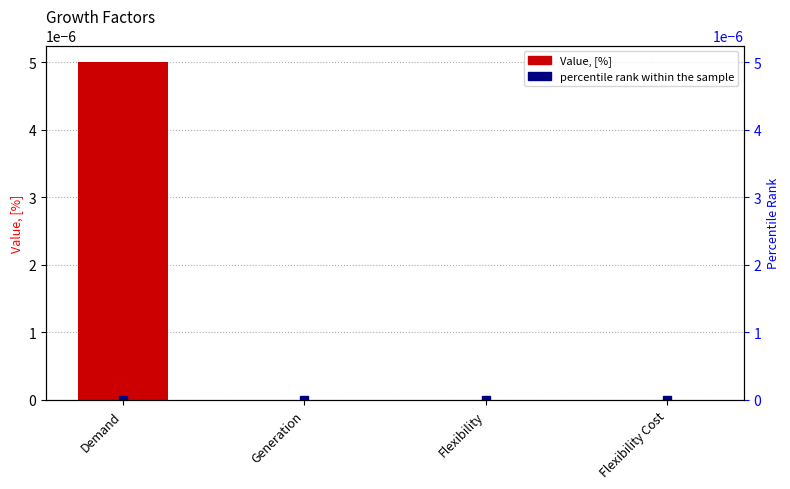

Are the bars grouped side by side (vs. stacked)?

No